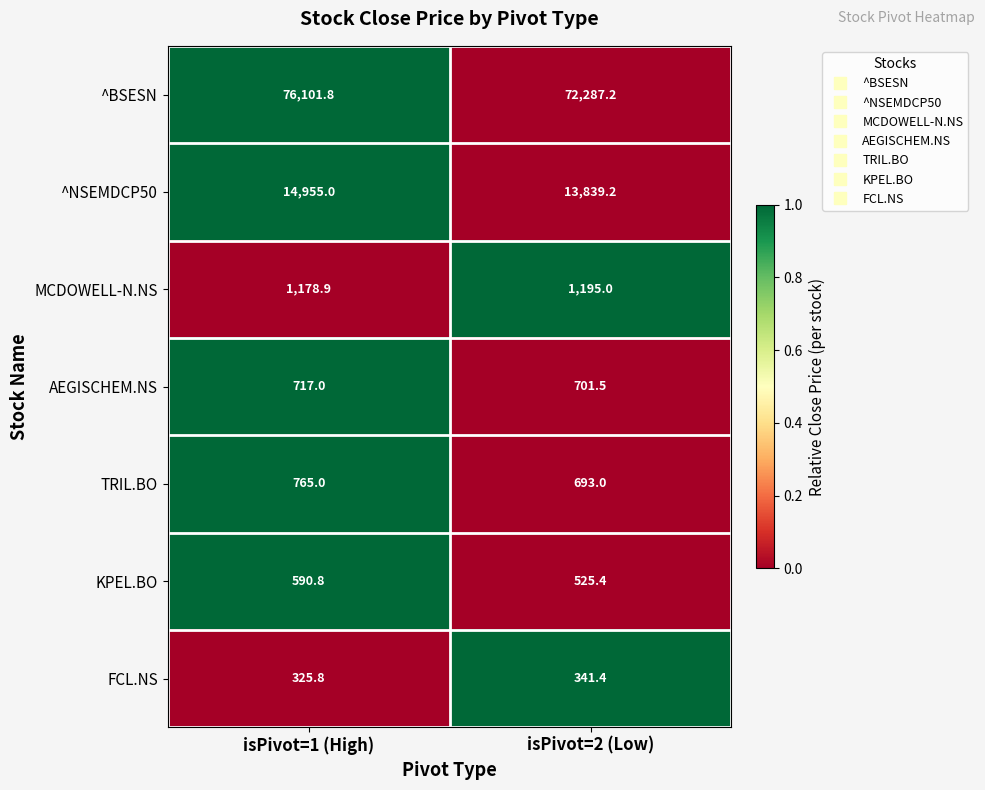

Is it true that AEGISCHEM.NS equals 717.0 at isPivot=1 (High)?

True